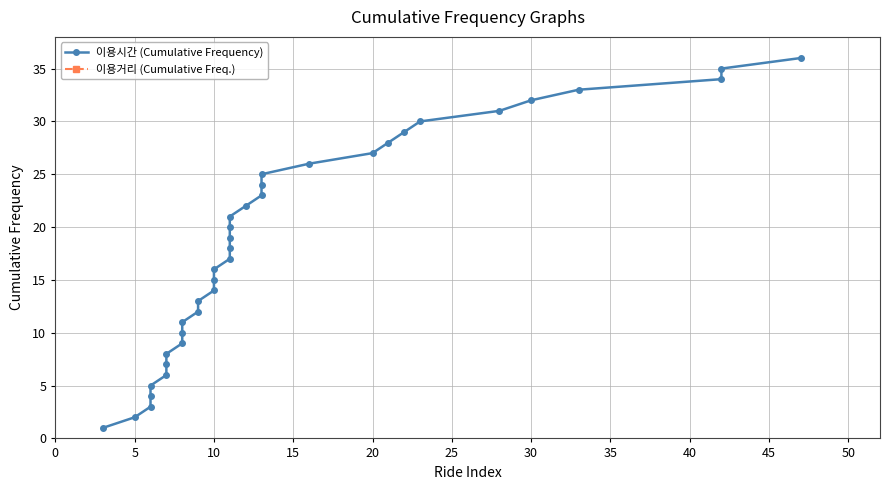

At 19, list the series in order from largest to smallest.

이용시간 (Cumulative Frequency), 이용거리 (Cumulative Freq.)